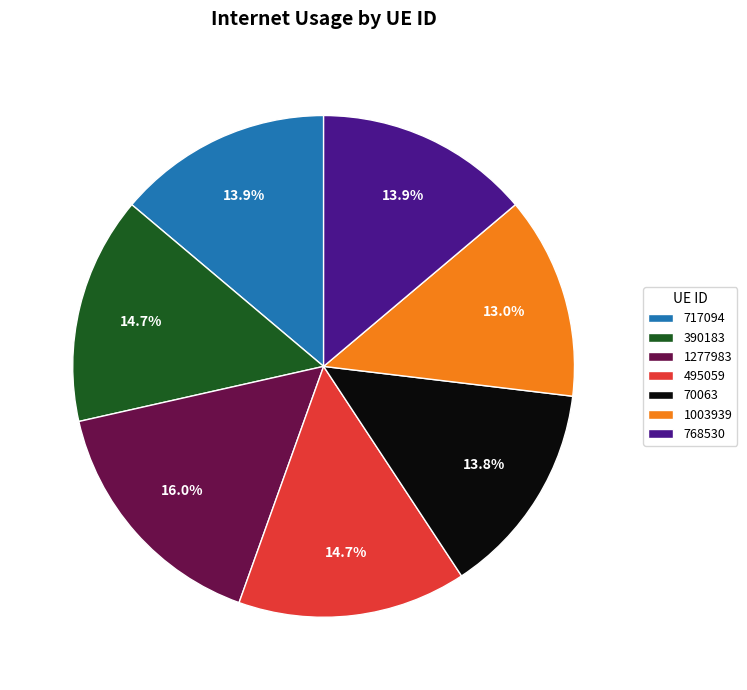

True or false: 1277983 accounts for 2% of the total.

False